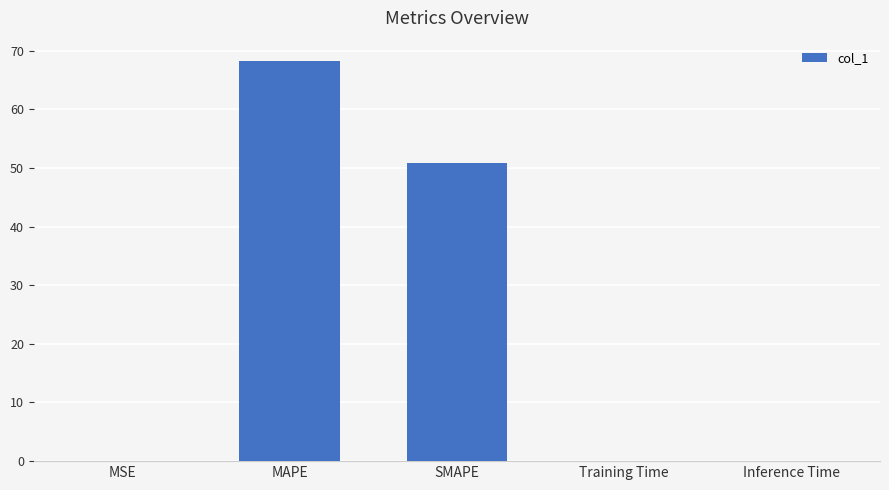

What is the sum of the values at MAPE and SMAPE?

119.2